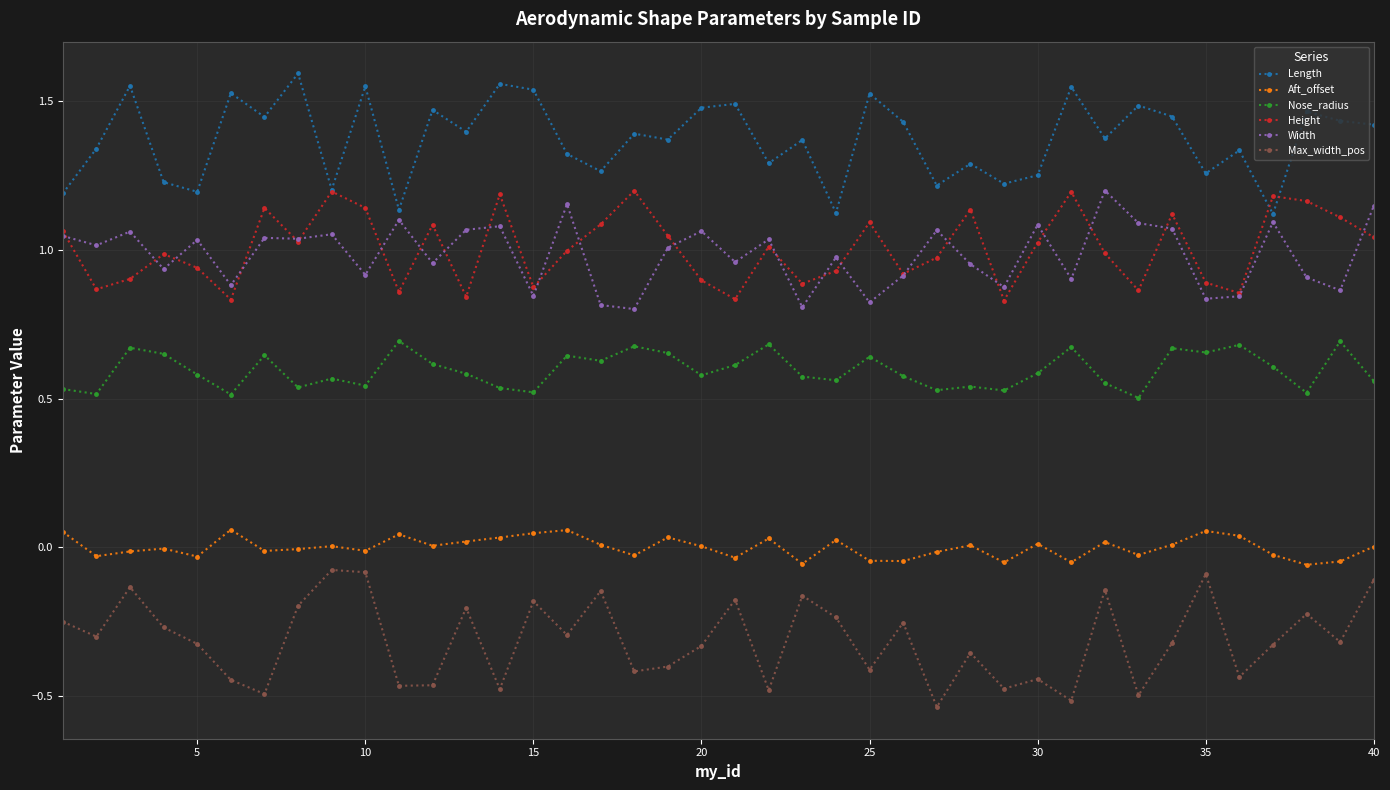

True or false: Max_width_pos and Width cross at least once.

False